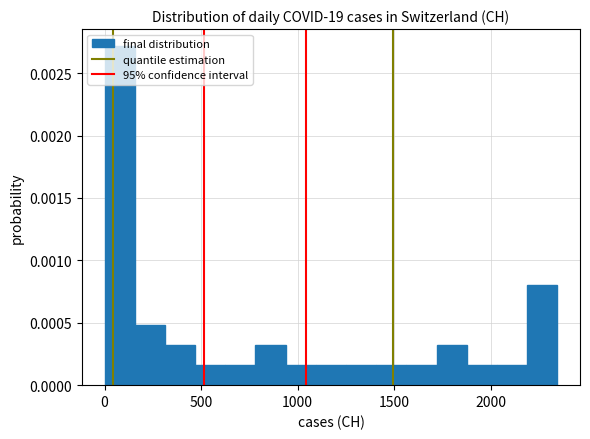

Around what value on the x-axis is the tallest bar? Give the approximate position of its centre, as read against the axis.

100